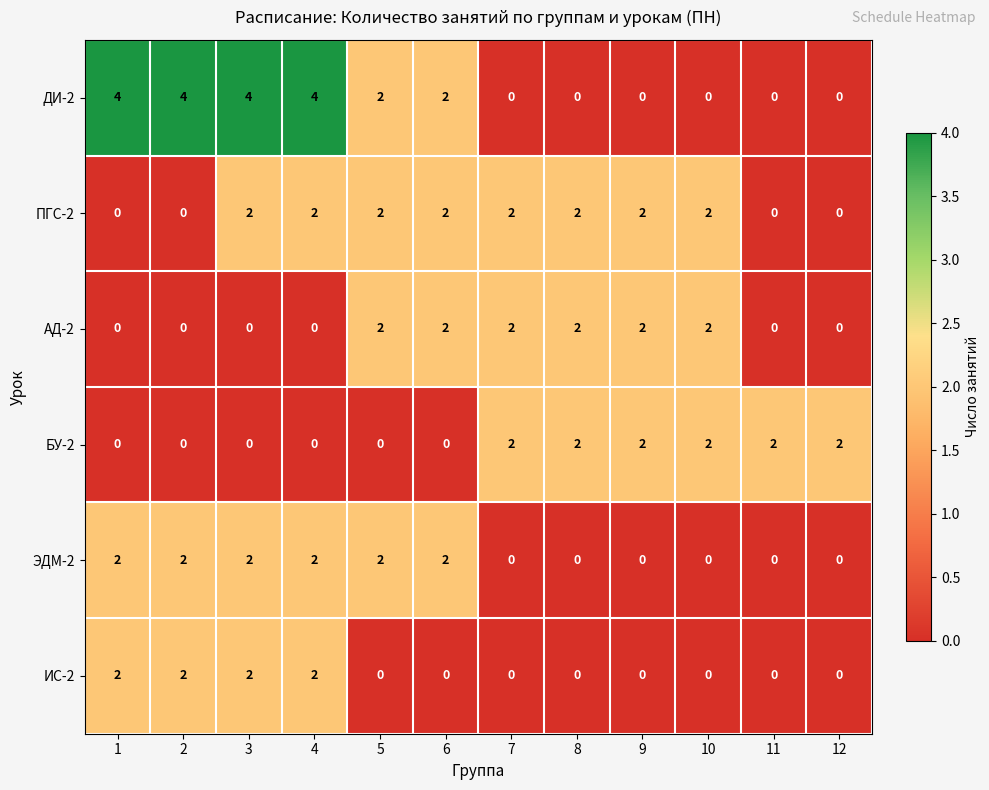

What is the greatest value displayed?

4